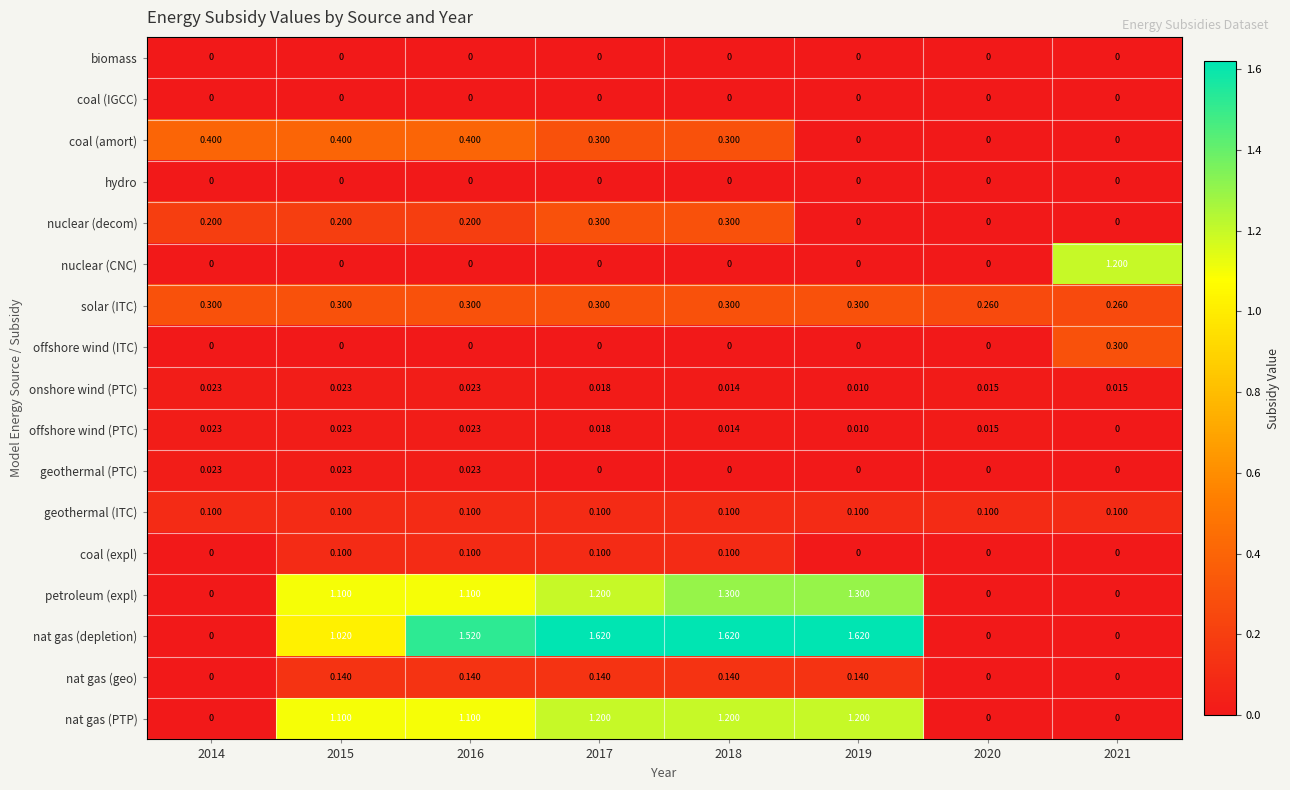

Which series has the largest total across all categories?

nat gas (depletion)